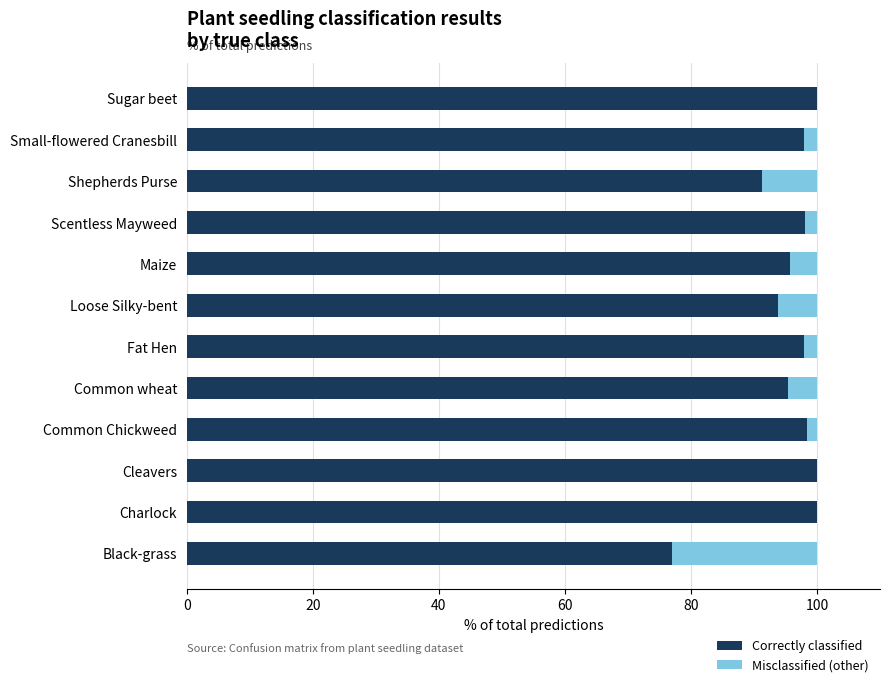

Where is Correctly classified nearest to the value 88?

Shepherds Purse